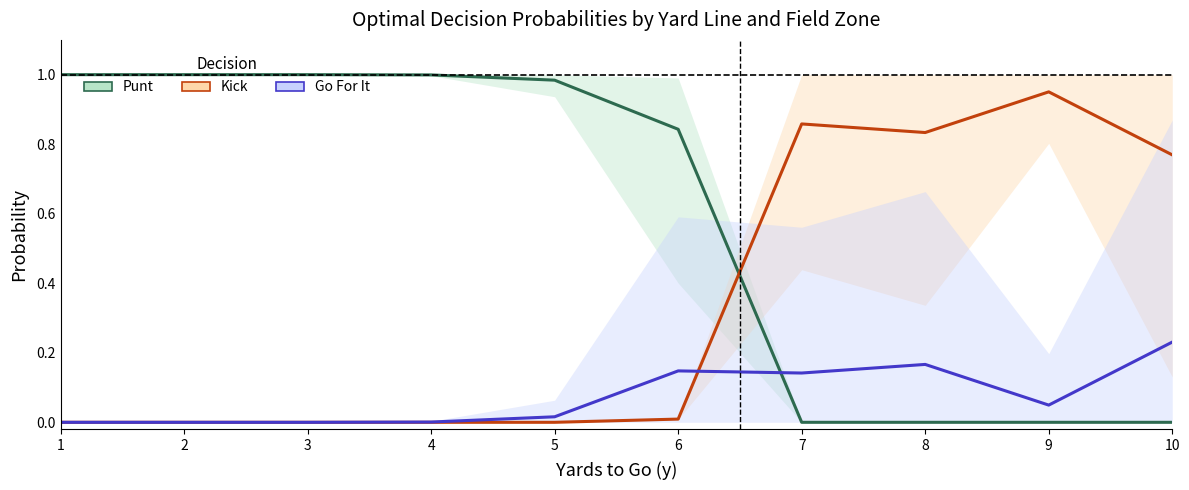

Rank the series by their maximum value, from lowest to highest.

go for it, kick, punt